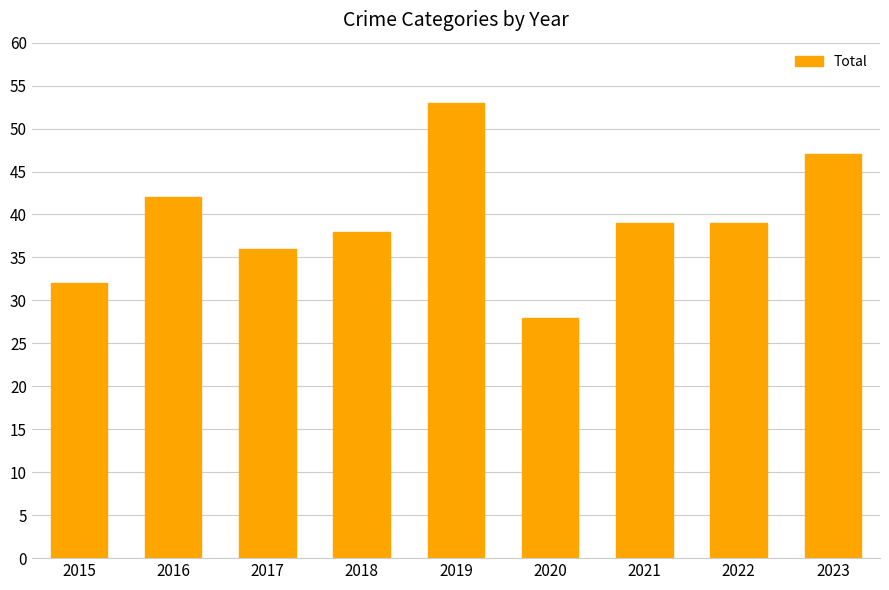

What is the difference between the second highest and second lowest values?

15